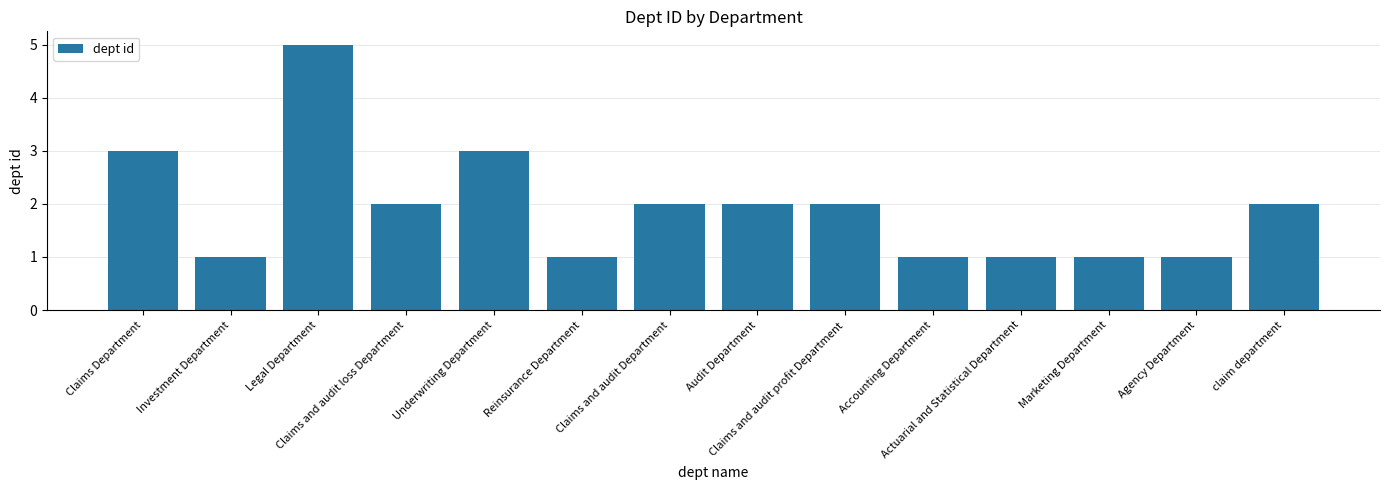

What is the value of the 13th bar from the left?

1